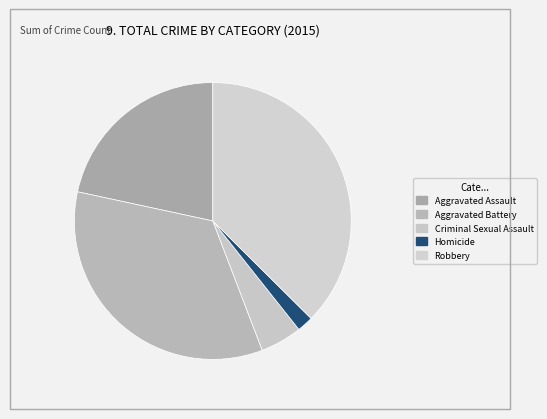

Which slice is the largest?

Robbery